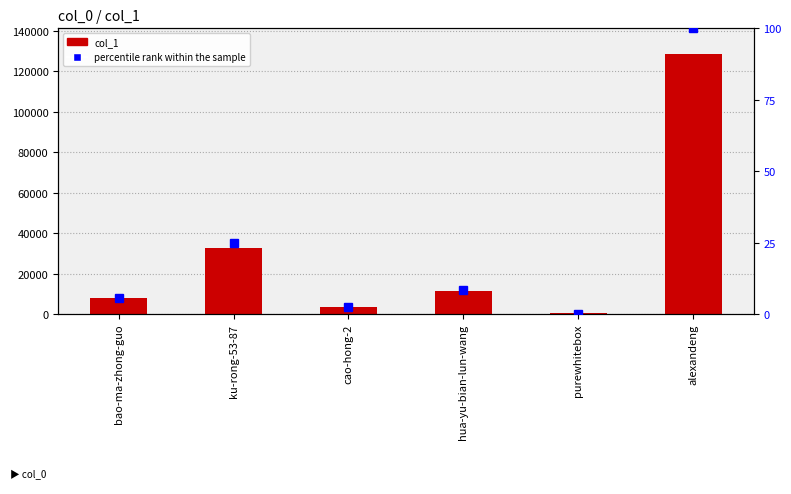

Which series has the largest range (max minus min)?

col_1